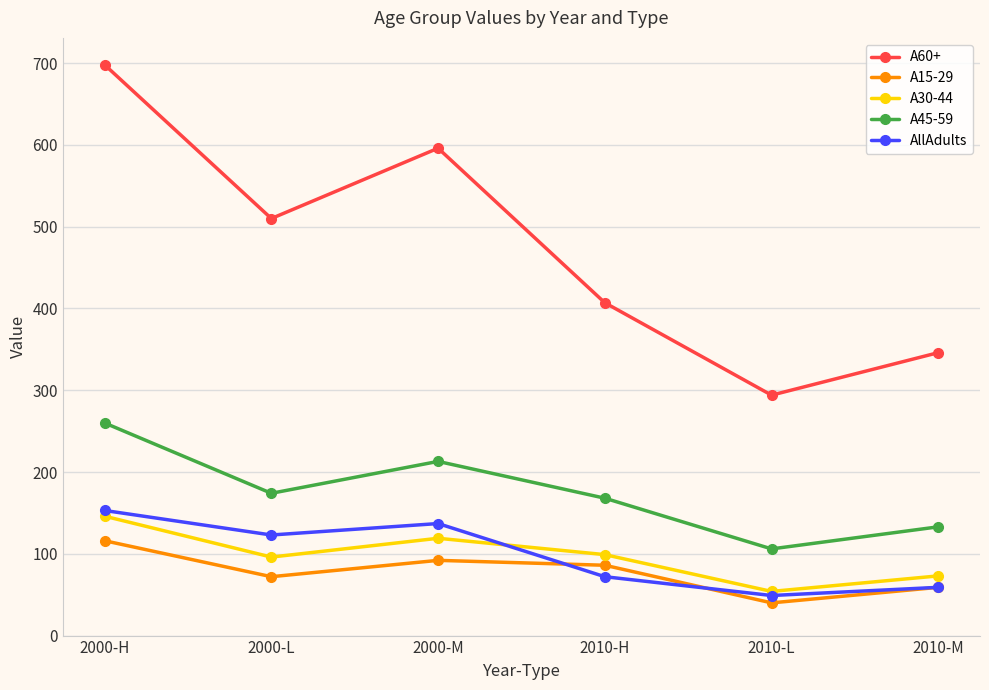

What is the label of the 3rd point from the left?

2000-M